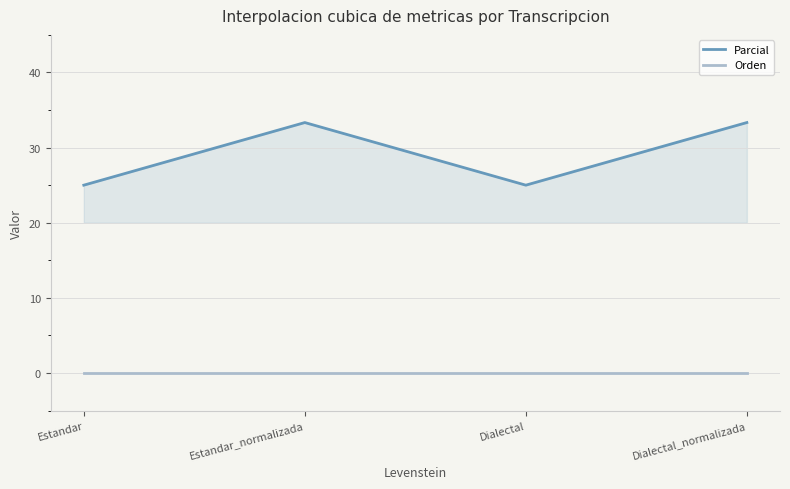

What position from the right is Estandar?

4